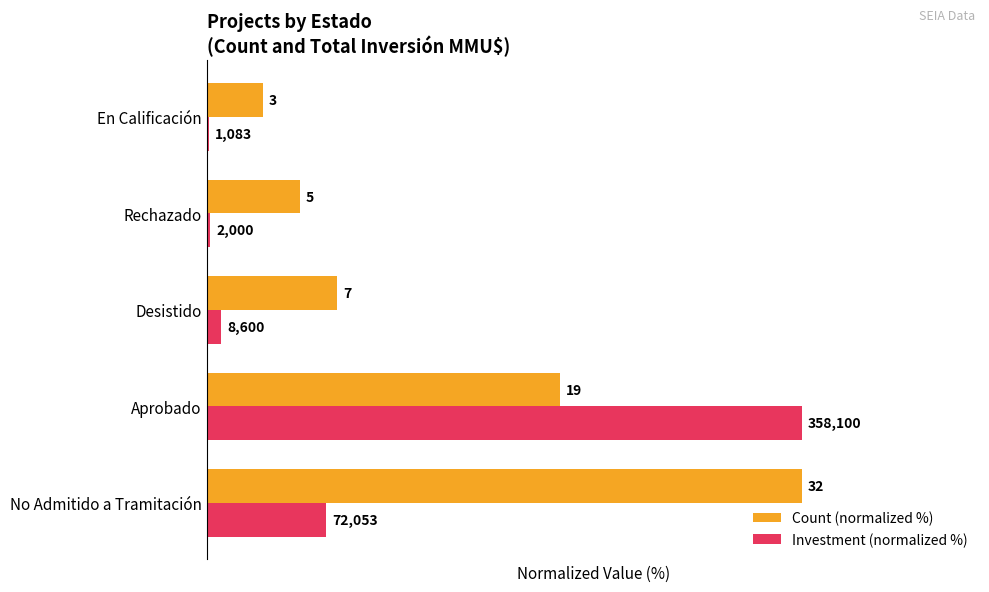

What are all the series names shown in the legend?

Count (normalized %), Investment (normalized %)